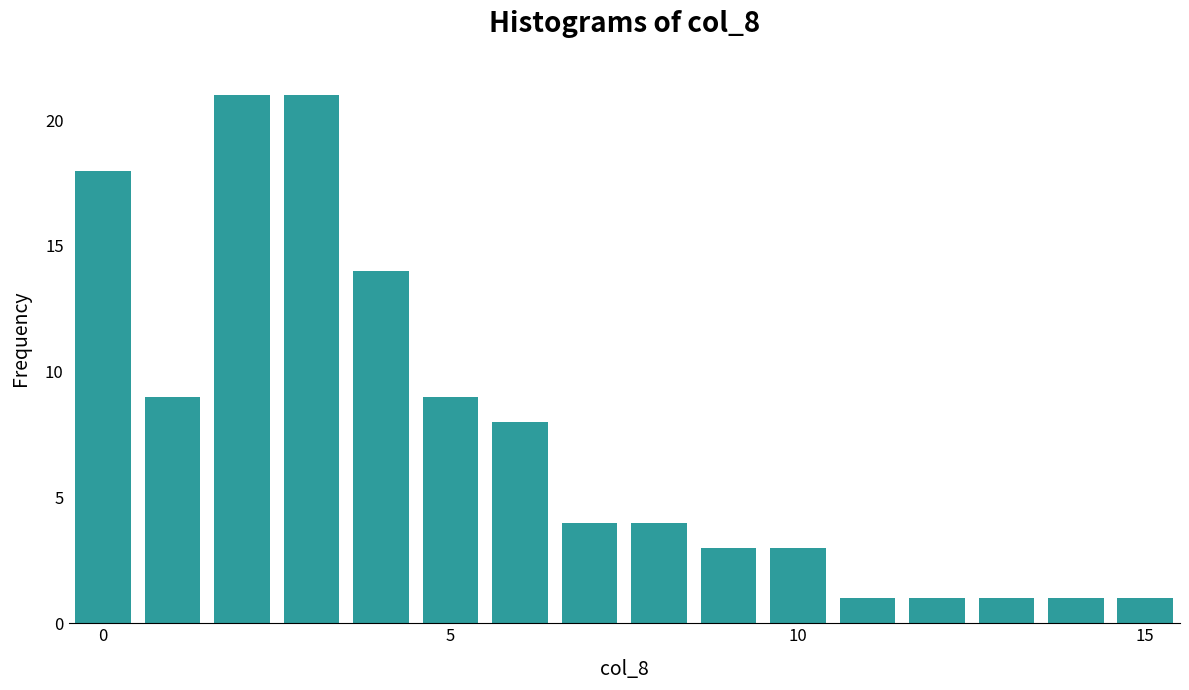

What is the value of the 12th bar from the left?

1